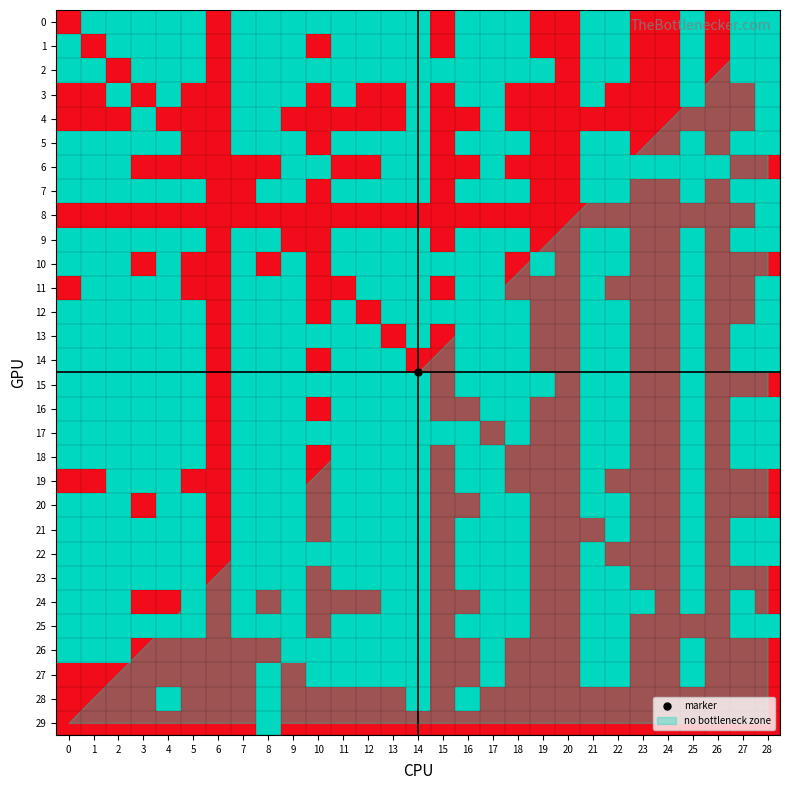

Reading left to right, extract all data points from this chart.

29: 0=0	1=0	2=0	3=0	4=0	5=0	6=0	7=0	8=1	9=0	10=0	11=0	12=0	13=0	14=0	15=0	16=0	17=0	18=0	19=0	20=0	21=0	22=0	23=0	24=0	25=0	26=0	27=0	28=0
28: 0=0	1=0	2=0	3=0	4=1	5=0	6=0	7=0	8=1	9=0	10=0	11=0	12=0	13=0	14=1	15=0	16=1	17=0	18=0	19=0	20=0	21=0	22=0	23=0	24=0	25=0	26=0	27=0	28=0
27: 0=0	1=0	2=0	3=0	4=0	5=0	6=0	7=0	8=1	9=0	10=1	11=1	12=1	13=1	14=1	15=0	16=0	17=1	18=0	19=0	20=0	21=1	22=1	23=0	24=0	25=1	26=0	27=0	28=0
26: 0=1	1=1	2=1	3=0	4=0	5=0	6=0	7=0	8=0	9=1	10=1	11=1	12=1	13=1	14=1	15=0	16=0	17=1	18=0	19=0	20=0	21=1	22=1	23=0	24=0	25=1	26=0	27=0	28=0
25: 0=1	1=1	2=1	3=1	4=1	5=1	6=0	7=1	8=1	9=1	10=0	11=1	12=1	13=1	14=1	15=0	16=1	17=1	18=1	19=0	20=0	21=1	22=1	23=0	24=0	25=0	26=0	27=1	28=1
24: 0=1	1=1	2=1	3=0	4=0	5=1	6=0	7=1	8=0	9=1	10=0	11=0	12=0	13=1	14=1	15=0	16=0	17=1	18=1	19=0	20=0	21=1	22=1	23=1	24=0	25=1	26=0	27=1	28=0
23: 0=1	1=1	2=1	3=1	4=1	5=1	6=0	7=1	8=1	9=1	10=0	11=1	12=1	13=1	14=1	15=0	16=1	17=1	18=1	19=0	20=0	21=1	22=1	23=0	24=0	25=1	26=0	27=0	28=0
22: 0=1	1=1	2=1	3=1	4=1	5=1	6=0	7=1	8=1	9=1	10=1	11=1	12=1	13=1	14=1	15=0	16=1	17=1	18=1	19=0	20=0	21=1	22=0	23=0	24=0	25=1	26=0	27=1	28=1
21: 0=1	1=1	2=1	3=1	4=1	5=1	6=0	7=1	8=1	9=1	10=0	11=1	12=1	13=1	14=1	15=0	16=1	17=1	18=1	19=0	20=0	21=0	22=1	23=0	24=0	25=1	26=0	27=1	28=1
20: 0=1	1=1	2=1	3=0	4=1	5=1	6=0	7=1	8=1	9=1	10=0	11=1	12=1	13=1	14=1	15=0	16=0	17=1	18=1	19=0	20=0	21=1	22=1	23=0	24=0	25=1	26=0	27=0	28=0
19: 0=0	1=0	2=1	3=1	4=1	5=0	6=0	7=1	8=1	9=1	10=0	11=1	12=1	13=1	14=1	15=0	16=1	17=1	18=0	19=0	20=0	21=1	22=0	23=0	24=0	25=1	26=0	27=0	28=0
18: 0=1	1=1	2=1	3=1	4=1	5=1	6=0	7=1	8=1	9=1	10=0	11=1	12=1	13=1	14=1	15=0	16=1	17=1	18=0	19=0	20=0	21=1	22=1	23=0	24=0	25=1	26=0	27=1	28=1
17: 0=1	1=1	2=1	3=1	4=1	5=1	6=0	7=1	8=1	9=1	10=1	11=1	12=1	13=1	14=1	15=1	16=1	17=0	18=1	19=0	20=0	21=1	22=1	23=0	24=0	25=1	26=0	27=1	28=1
16: 0=1	1=1	2=1	3=1	4=1	5=1	6=0	7=1	8=1	9=1	10=0	11=1	12=1	13=1	14=1	15=0	16=0	17=1	18=1	19=0	20=0	21=1	22=1	23=0	24=0	25=1	26=0	27=1	28=1
15: 0=1	1=1	2=1	3=1	4=1	5=1	6=0	7=1	8=1	9=1	10=1	11=1	12=1	13=1	14=1	15=0	16=1	17=1	18=1	19=1	20=0	21=1	22=1	23=0	24=0	25=1	26=0	27=0	28=0
14: 0=1	1=1	2=1	3=1	4=1	5=1	6=0	7=1	8=1	9=1	10=0	11=1	12=1	13=1	14=0	15=0	16=1	17=1	18=1	19=0	20=0	21=1	22=1	23=0	24=0	25=1	26=0	27=1	28=1
13: 0=1	1=1	2=1	3=1	4=1	5=1	6=0	7=1	8=1	9=1	10=1	11=1	12=1	13=0	14=1	15=0	16=1	17=1	18=1	19=0	20=0	21=1	22=1	23=0	24=0	25=1	26=0	27=1	28=1
12: 0=1	1=1	2=1	3=1	4=1	5=1	6=0	7=1	8=1	9=1	10=0	11=1	12=0	13=1	14=1	15=1	16=1	17=1	18=1	19=0	20=0	21=1	22=1	23=0	24=0	25=1	26=0	27=0	28=1
11: 0=0	1=1	2=1	3=1	4=1	5=0	6=0	7=1	8=1	9=1	10=0	11=0	12=1	13=1	14=1	15=0	16=1	17=1	18=0	19=0	20=0	21=1	22=0	23=0	24=0	25=1	26=0	27=0	28=1
10: 0=1	1=1	2=1	3=0	4=1	5=0	6=0	7=1	8=0	9=1	10=0	11=1	12=1	13=1	14=1	15=1	16=1	17=1	18=0	19=1	20=0	21=1	22=1	23=0	24=0	25=1	26=0	27=0	28=0
9: 0=1	1=1	2=1	3=1	4=1	5=1	6=0	7=1	8=1	9=0	10=0	11=1	12=1	13=1	14=1	15=0	16=1	17=1	18=1	19=0	20=0	21=1	22=1	23=0	24=0	25=1	26=0	27=1	28=1
8: 0=0	1=0	2=0	3=0	4=0	5=0	6=0	7=0	8=0	9=0	10=0	11=0	12=0	13=0	14=0	15=0	16=0	17=0	18=0	19=0	20=0	21=0	22=0	23=0	24=0	25=0	26=0	27=0	28=1
7: 0=1	1=1	2=1	3=1	4=1	5=1	6=0	7=0	8=1	9=1	10=0	11=1	12=1	13=1	14=1	15=0	16=1	17=1	18=1	19=0	20=0	21=1	22=1	23=0	24=0	25=1	26=0	27=1	28=1
6: 0=1	1=1	2=1	3=0	4=0	5=0	6=0	7=0	8=0	9=1	10=1	11=0	12=0	13=1	14=1	15=0	16=0	17=1	18=0	19=0	20=0	21=1	22=1	23=1	24=1	25=1	26=1	27=0	28=0
5: 0=1	1=1	2=1	3=1	4=1	5=0	6=0	7=1	8=1	9=1	10=0	11=1	12=1	13=1	14=1	15=0	16=1	17=1	18=1	19=0	20=0	21=1	22=1	23=0	24=0	25=1	26=0	27=1	28=1
4: 0=0	1=0	2=0	3=1	4=0	5=0	6=0	7=1	8=1	9=0	10=0	11=0	12=0	13=0	14=1	15=0	16=0	17=1	18=0	19=0	20=0	21=0	22=0	23=0	24=0	25=0	26=0	27=0	28=1
3: 0=0	1=0	2=1	3=0	4=1	5=0	6=0	7=1	8=1	9=1	10=0	11=1	12=0	13=0	14=1	15=0	16=1	17=1	18=0	19=0	20=0	21=1	22=0	23=0	24=0	25=1	26=0	27=0	28=1
2: 0=1	1=1	2=0	3=1	4=1	5=1	6=0	7=1	8=1	9=1	10=1	11=1	12=1	13=1	14=1	15=1	16=1	17=1	18=1	19=1	20=0	21=1	22=1	23=0	24=0	25=1	26=0	27=1	28=1
1: 0=1	1=0	2=1	3=1	4=1	5=1	6=0	7=1	8=1	9=1	10=0	11=1	12=1	13=1	14=1	15=0	16=1	17=1	18=1	19=0	20=0	21=1	22=1	23=0	24=0	25=1	26=0	27=1	28=1
0: 0=0	1=1	2=1	3=1	4=1	5=1	6=0	7=1	8=1	9=1	10=1	11=1	12=1	13=1	14=1	15=0	16=1	17=1	18=1	19=0	20=0	21=1	22=1	23=0	24=0	25=1	26=0	27=1	28=1